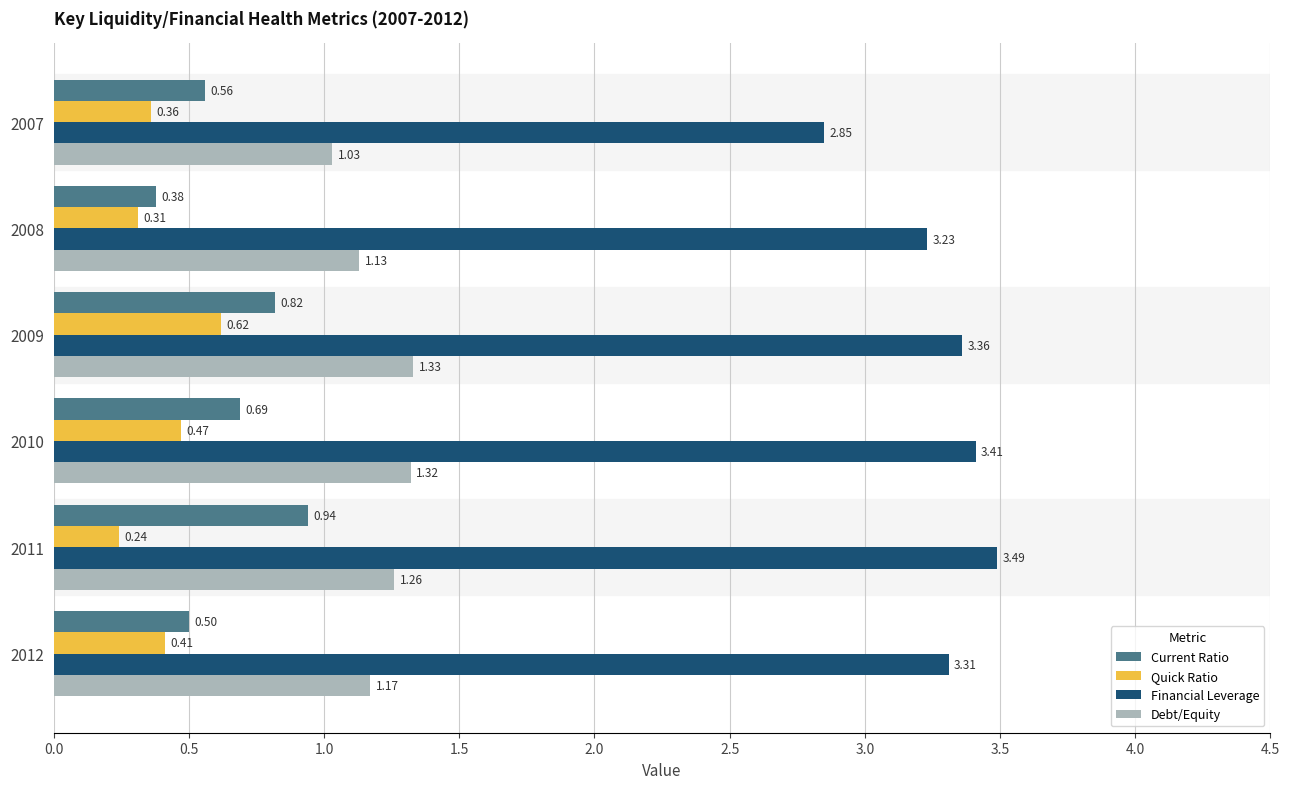

Rank the series by their maximum value, from highest to lowest.

Financial Leverage, Debt/Equity, Current Ratio, Quick Ratio